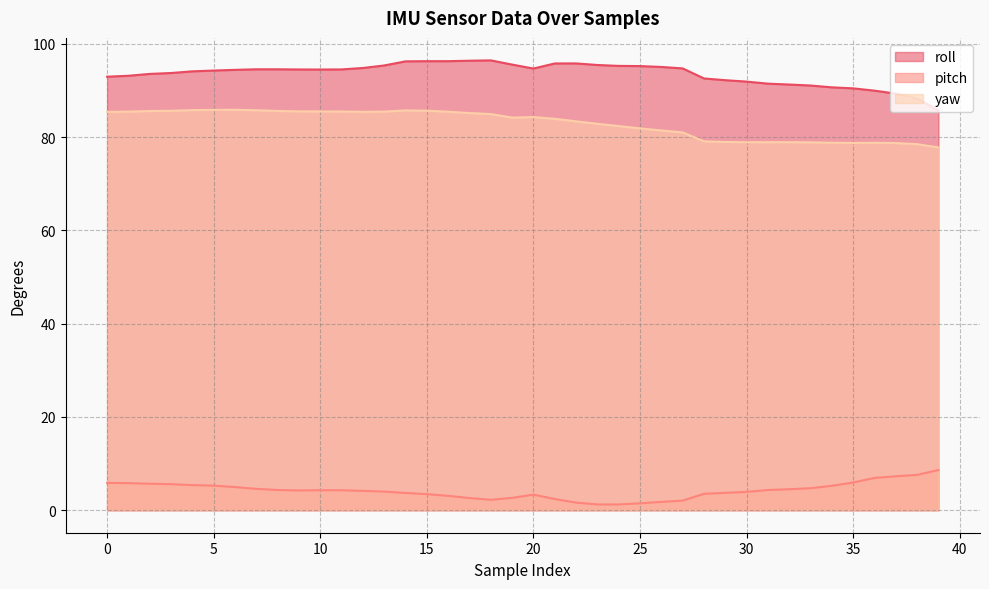

Where does the roll series first go above 94?

4